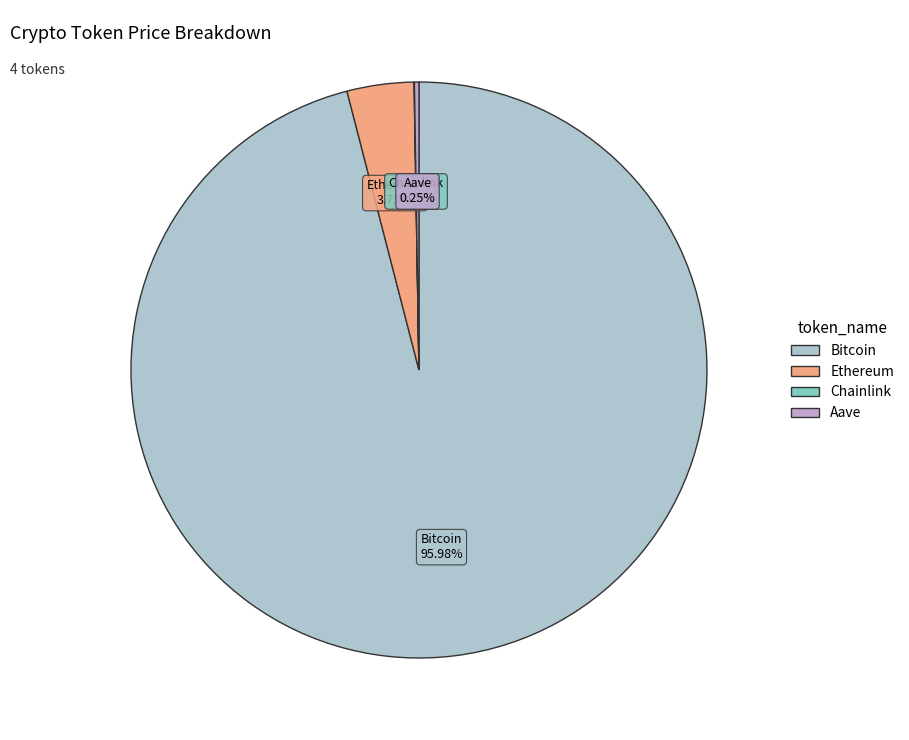

Which category has the biggest portion of the pie?

Bitcoin